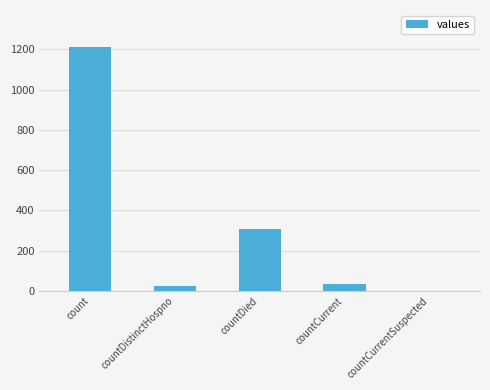

What is the maximum value shown in the chart?

1213